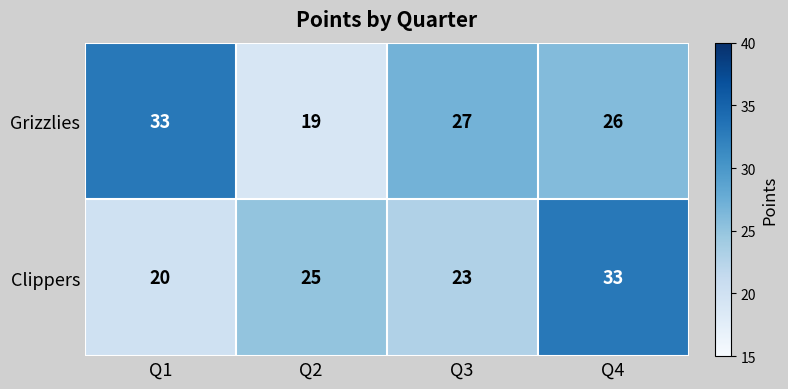

What is the difference between the Clippers values at Q1 and Q3?

3